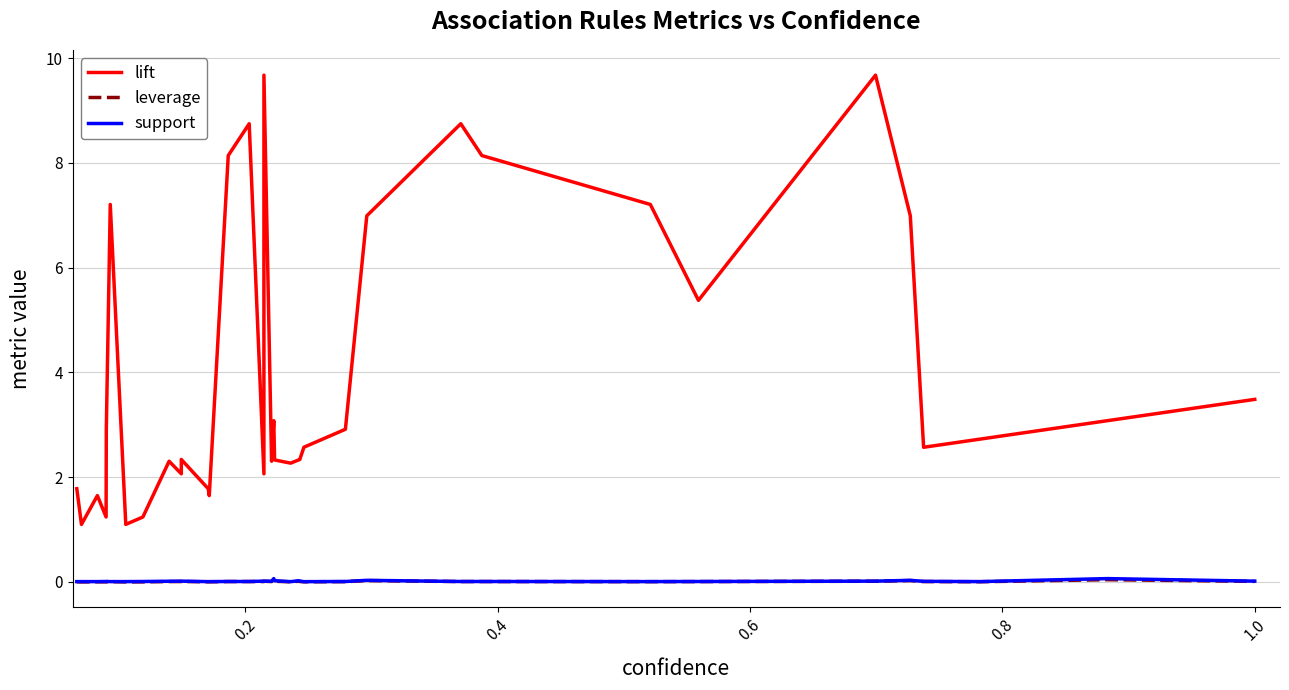

Is it true that lift equals 1.2 at 32?

False